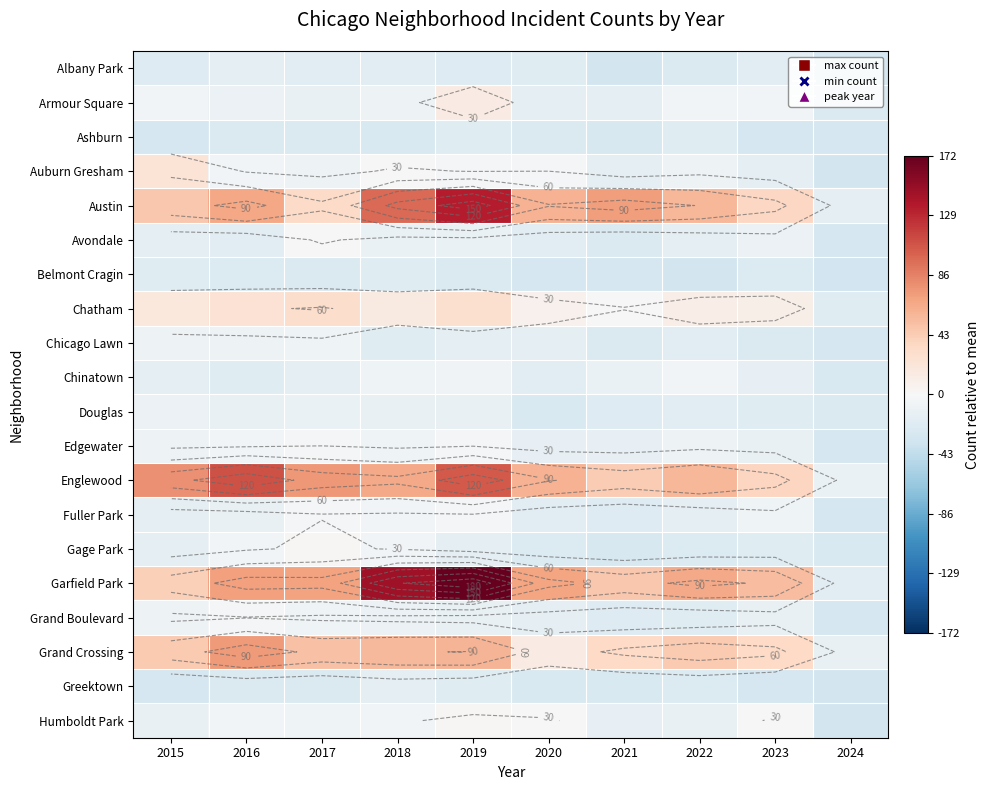

What is the approximate value of Greektown at 2023?

-28.3